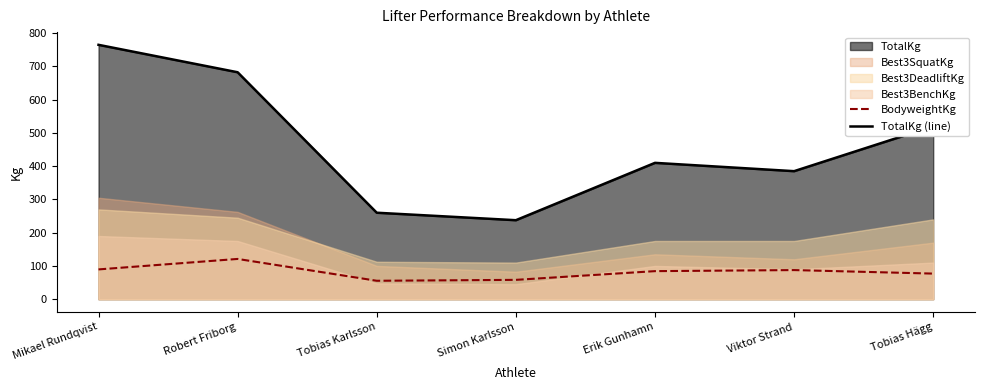

What is the maximum value for TotalKg (line)?

765.0